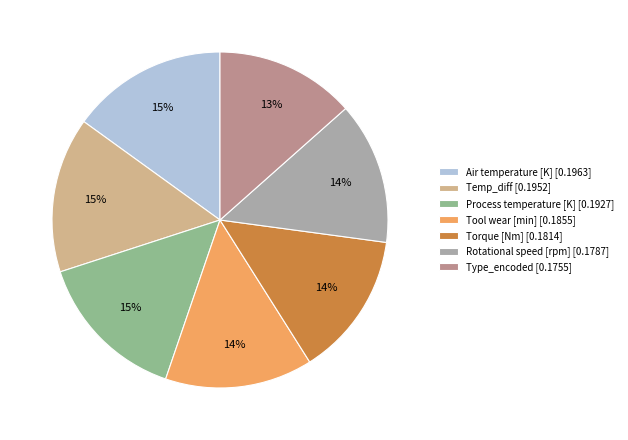

To the nearest percent, what portion does Type_encoded represent?

13%